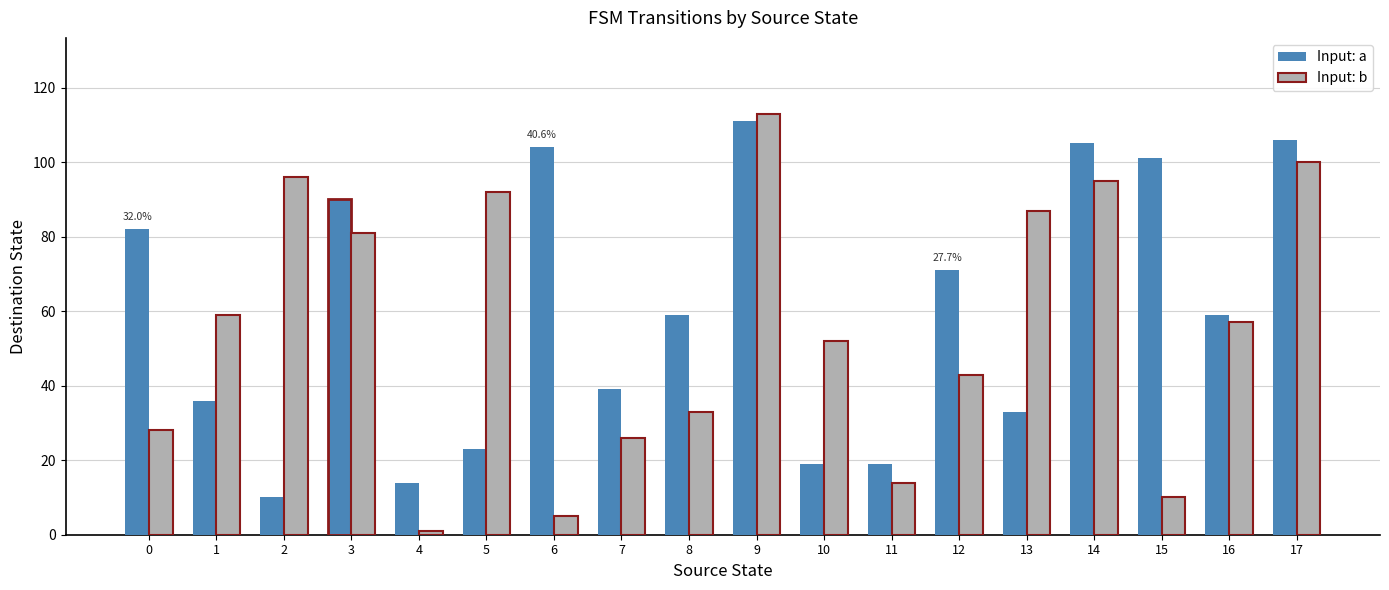

At which category is the sum across all series the highest?

9